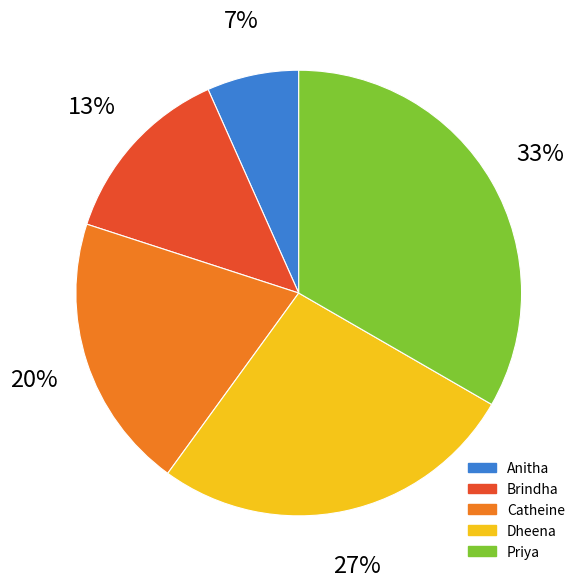

To the nearest percent, what percentage of the pie is Brindha?

13%